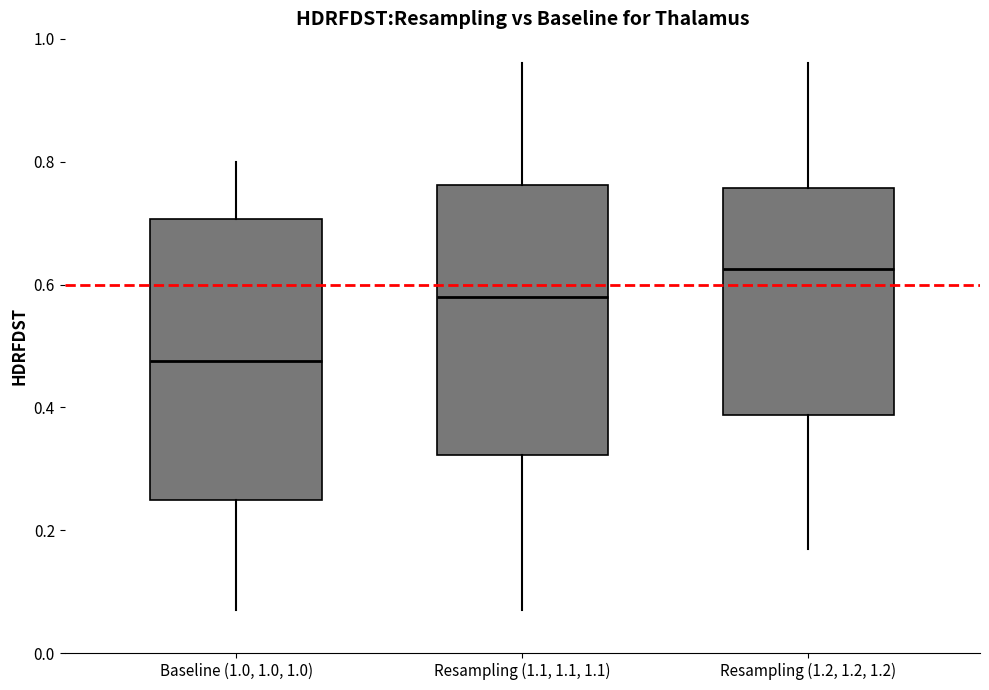

Where does the median line of the box for Baseline (1.0, 1.0, 1.0) sit on the y-axis? The values are not printed on the chart, so give them approximately, as read against the axis.

0.48